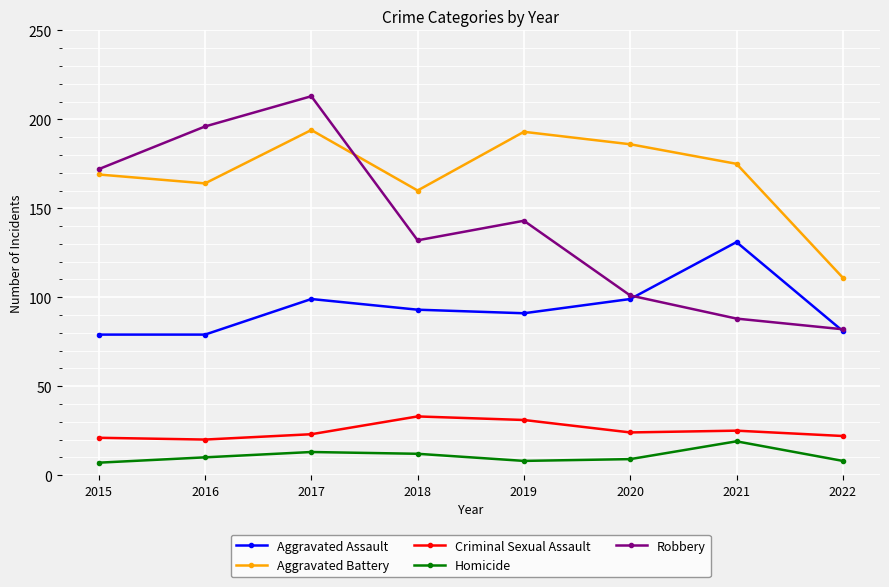

Which series has the widest spread of values?

Robbery